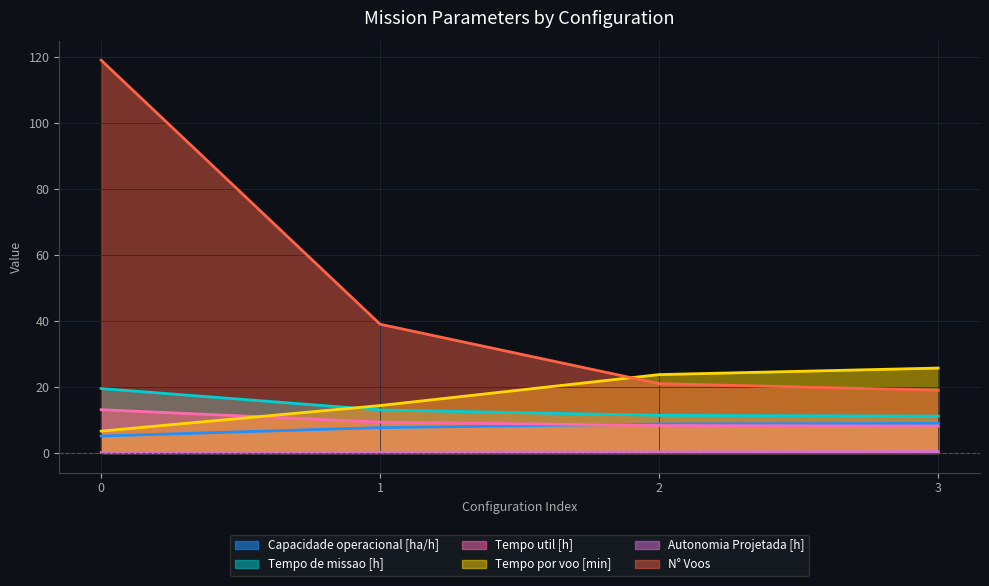

How many data points in Tempo por voo [min] are less than 23?

2